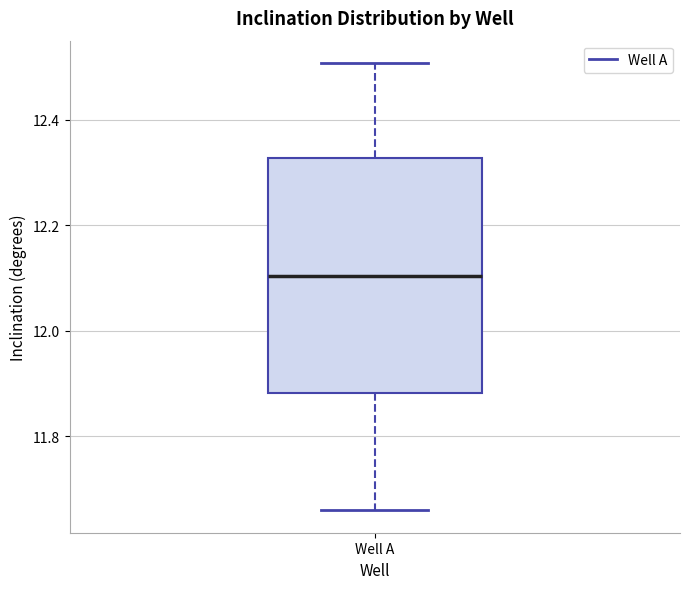

Transcribe this box plot: give where the median line is, the range the box spans, and where the two whiskers end, as read against the y-axis. The values are not printed on the chart, so give them approximately, as read against the axis.

median 12.10, box 11.88 to 12.32, whiskers 11.66 to 12.50